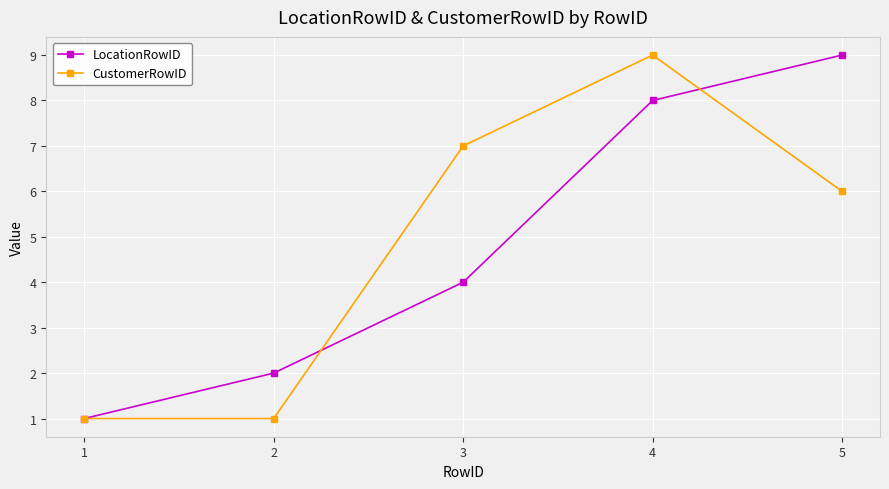

Reading left to right, extract all data points from this chart.

LocationRowID: 1	2	4	8	9
CustomerRowID: 1	1	7	9	6